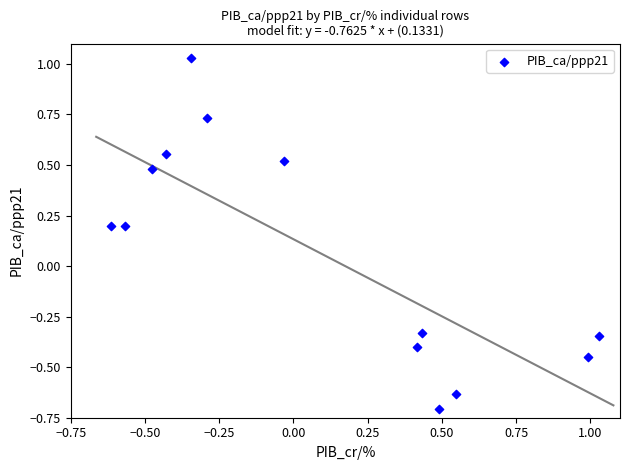

What is the range of X values (max minus min)?

1.6